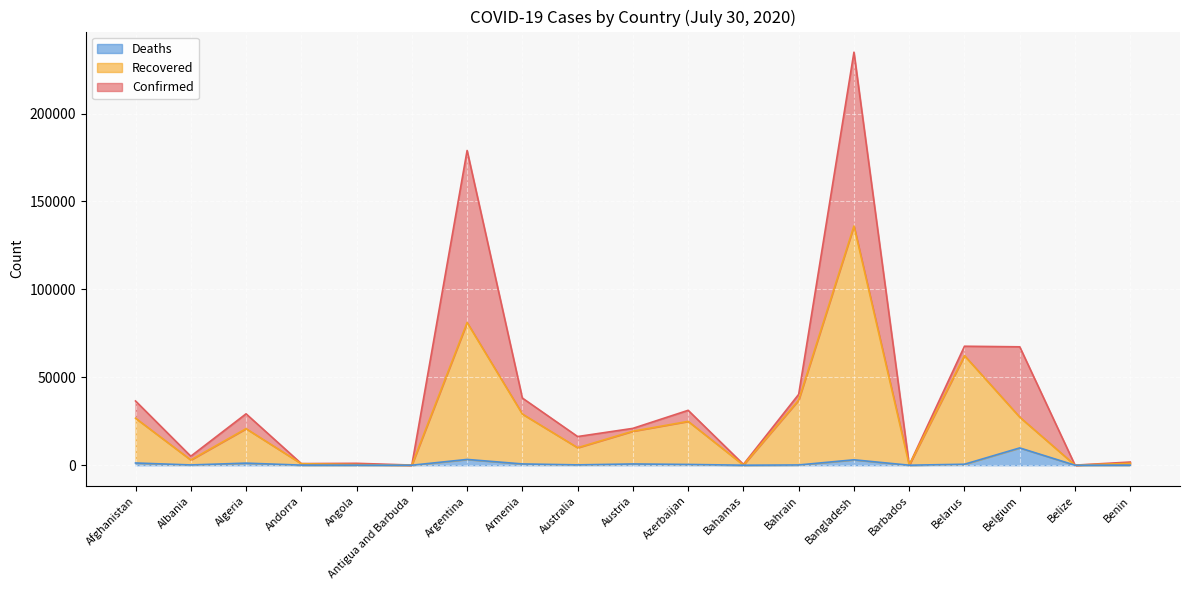

What position from the left is Armenia?

8